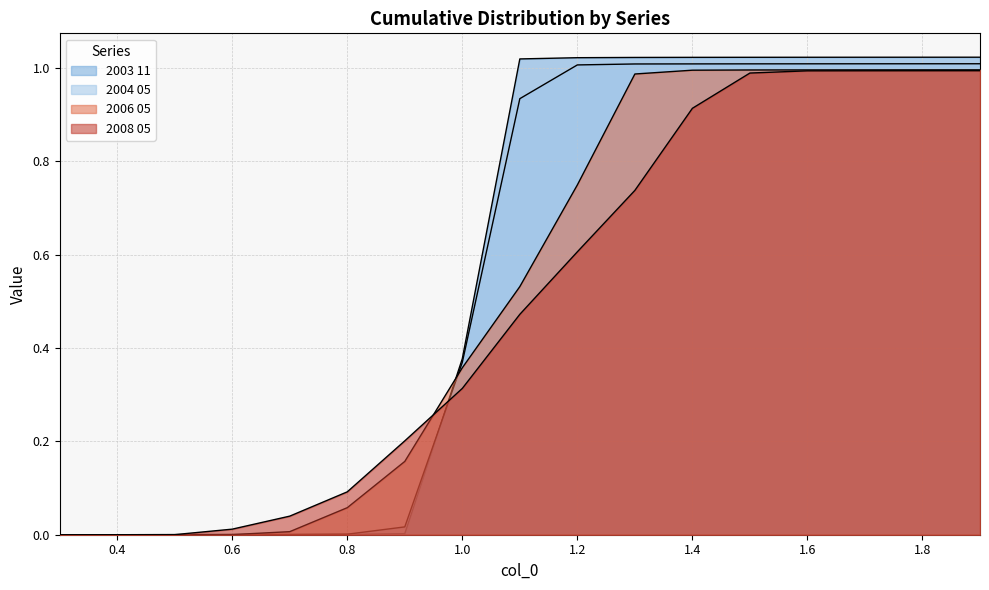

List the labels in order of 2003 11 value, largest first.

1.9, 1.8, 1.7, 1.6, 1.5, 1.4, 1.3, 1.2, 1.1, 1.0, 0.9, 0.8, 0.7, 0.6, 0.5, 0.4, 0.3